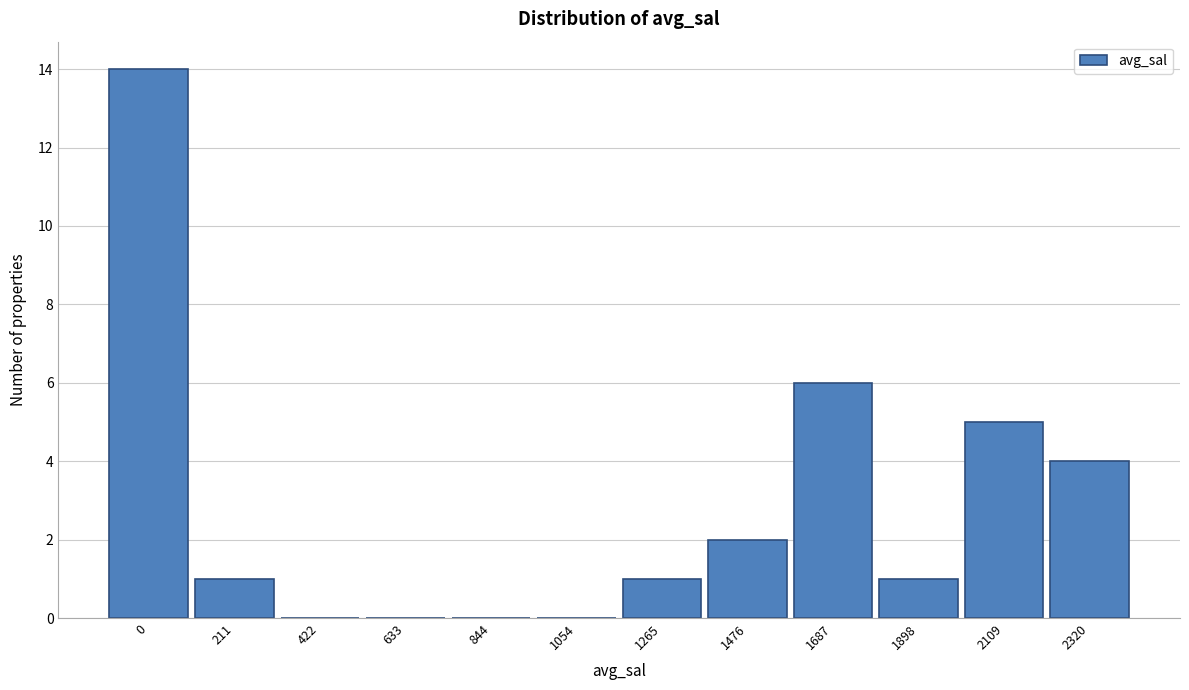

Reading left to right, transcribe all the data shown in this chart.

0=14	211=1	422=0	633=0	844=0	1054=0	1265=1	1476=2	1687=6	1898=1	2109=5	2320=4